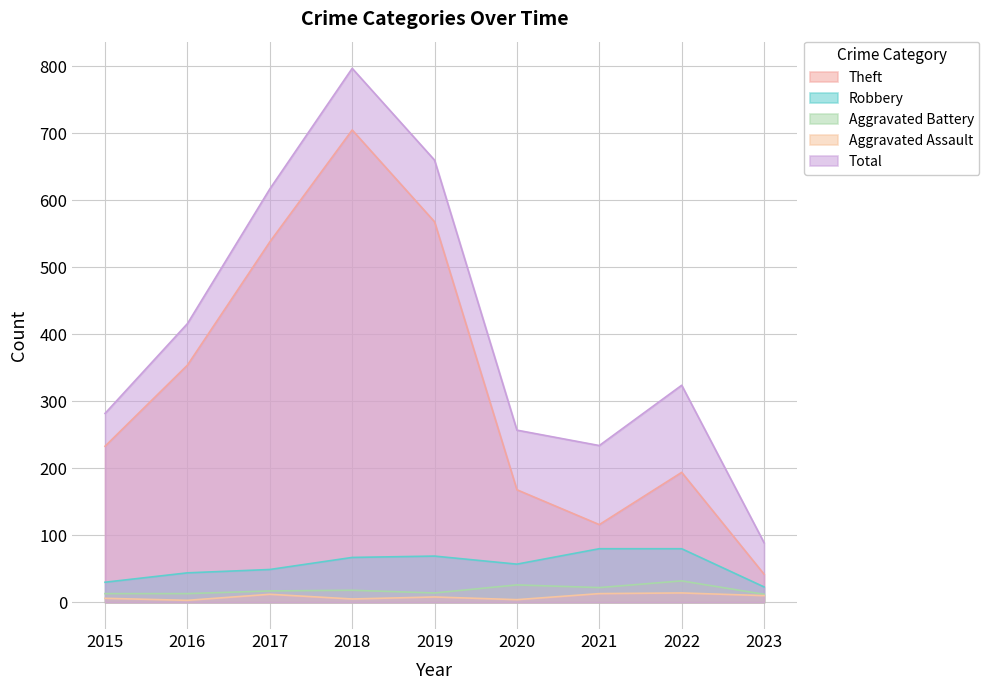

What is the value of the Theft point at the 7th from the left?

116